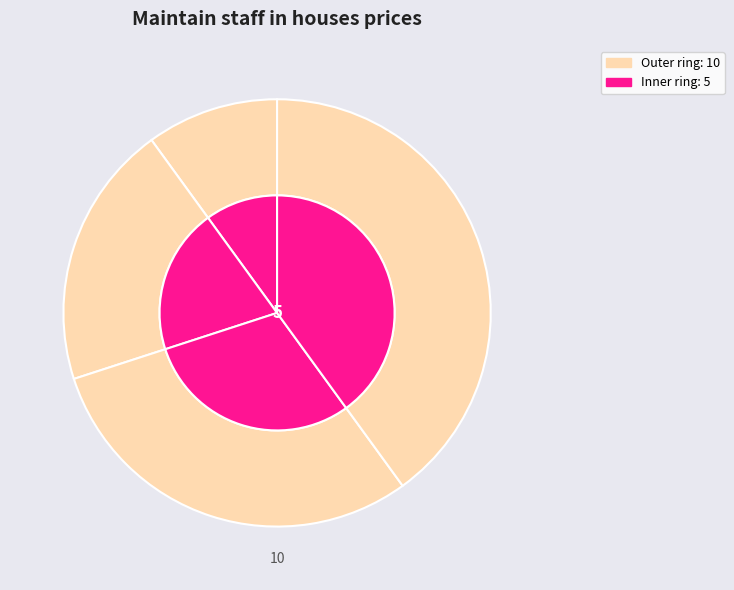

Combined, do 1 and 0 account for over 50%?

No